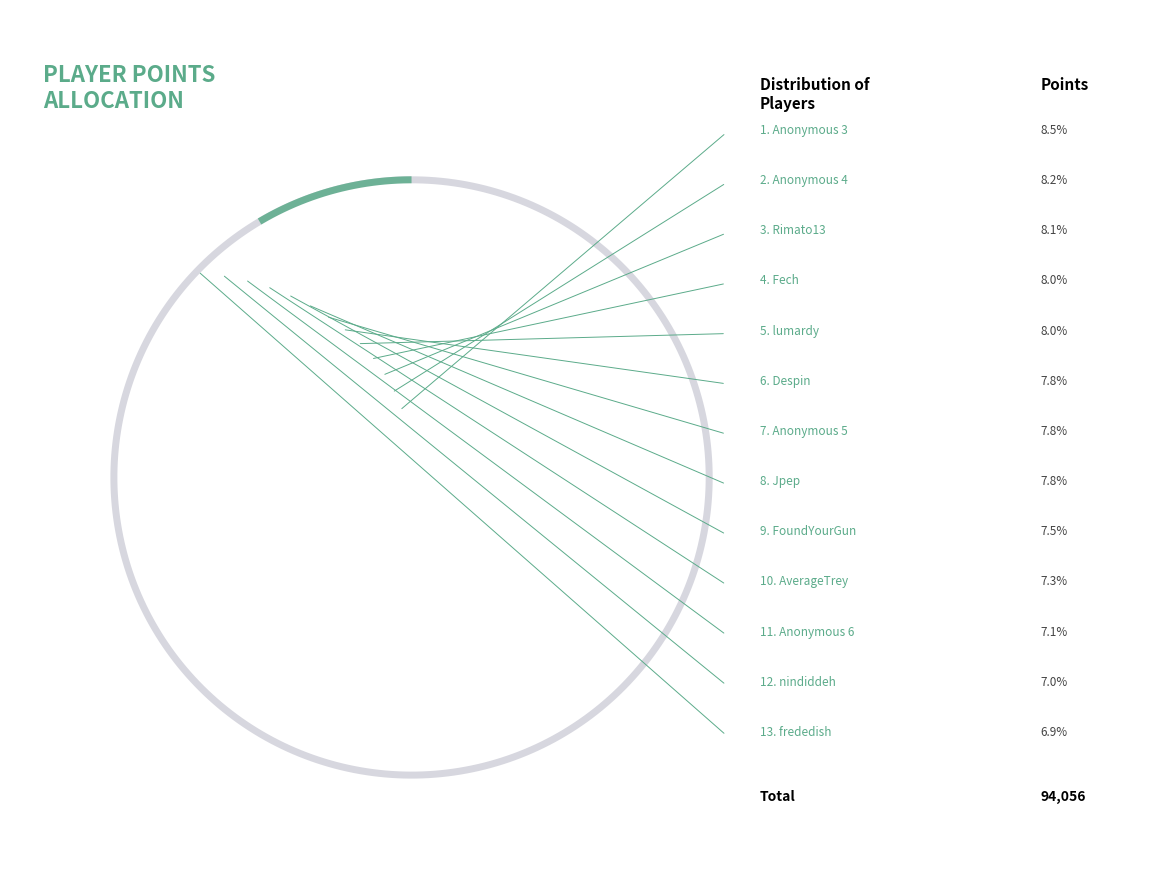

To the nearest percent, what is the combined percentage of Anonymous 5 and Rimato13?

16%